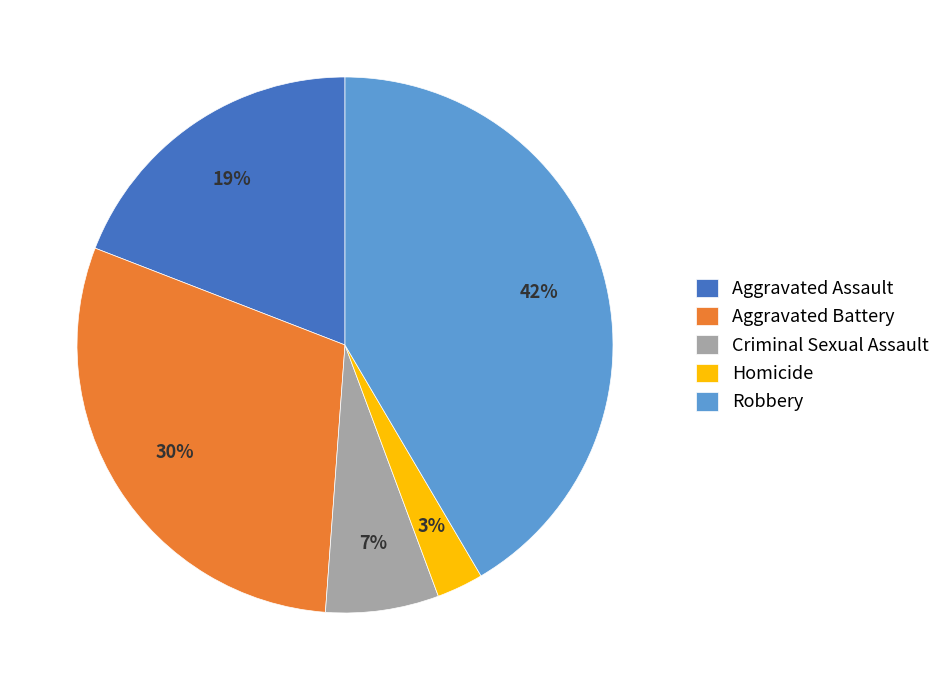

True or false: Robbery accounts for 53% of the total.

False